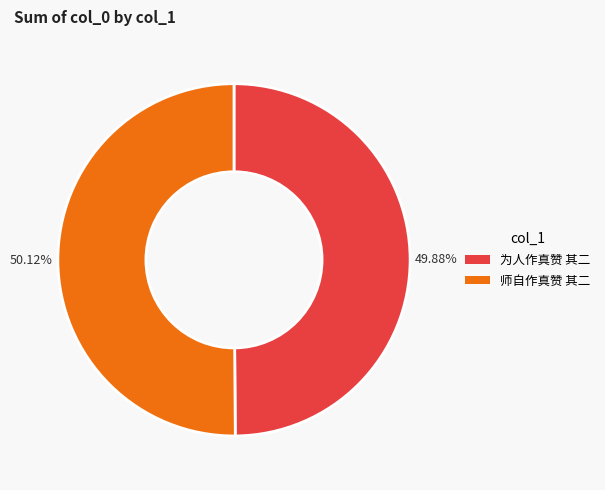

What is the ratio of the value at 为人作真赞 其二 to the value at 师自作真赞 其二?

1.0